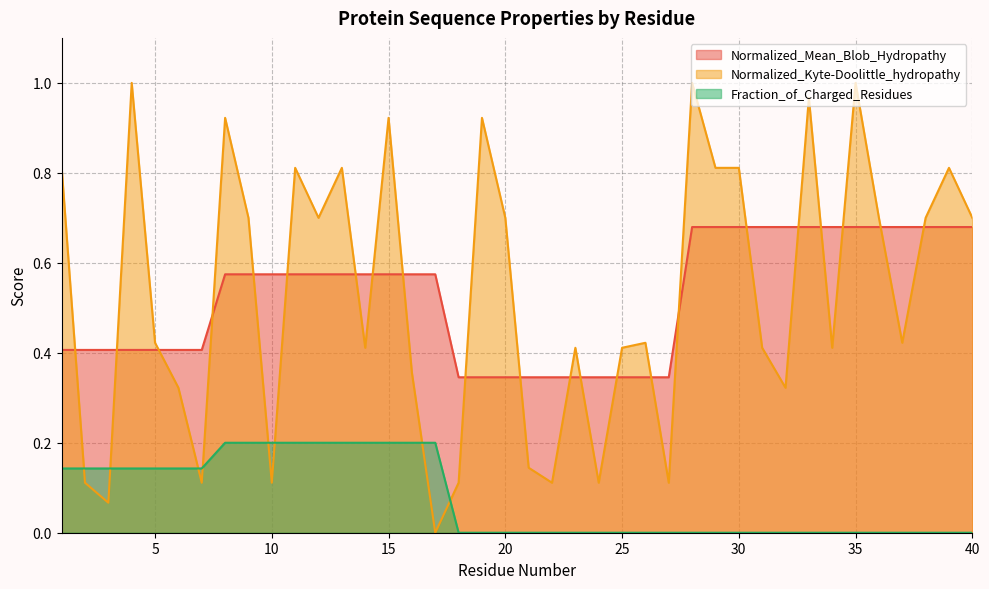

At 7, list the series in order from largest to smallest.

Normalized_Mean_Blob_Hydropathy, Fraction_of_Charged_Residues, Normalized_Kyte-Doolittle_hydropathy